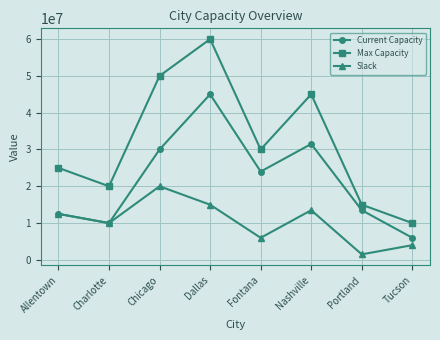

What is the label of the 2nd point from the left?

Charlotte